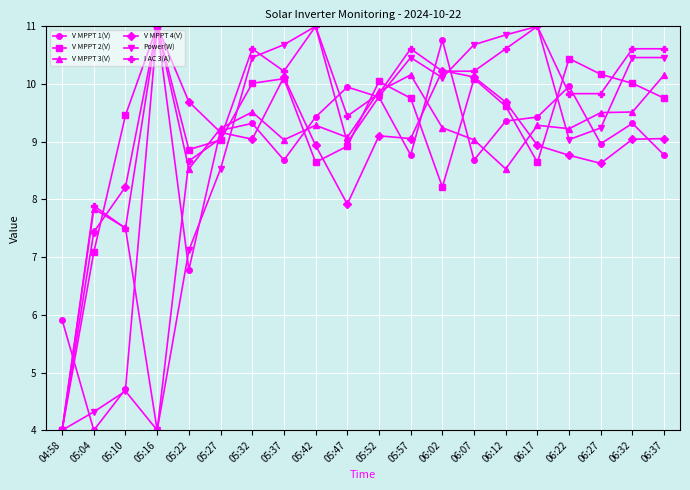

Is this an area chart (filled region under the line)?

No